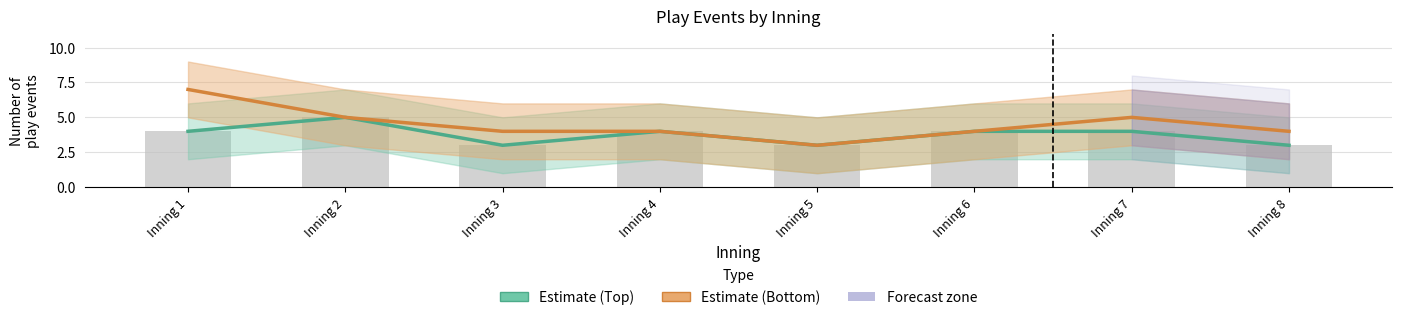

At which label does Estimate (Bottom) reach its peak?

Inning 1